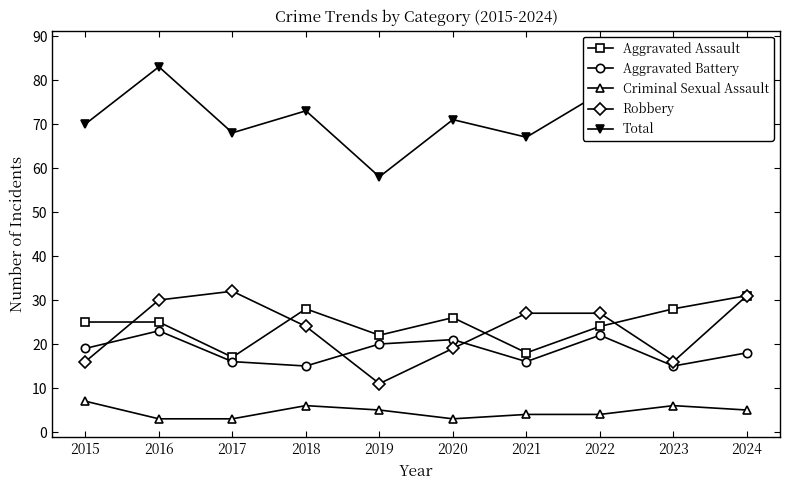

Rank the series at 2022 from highest to lowest value.

Total, Robbery, Aggravated Assault, Aggravated Battery, Criminal Sexual Assault